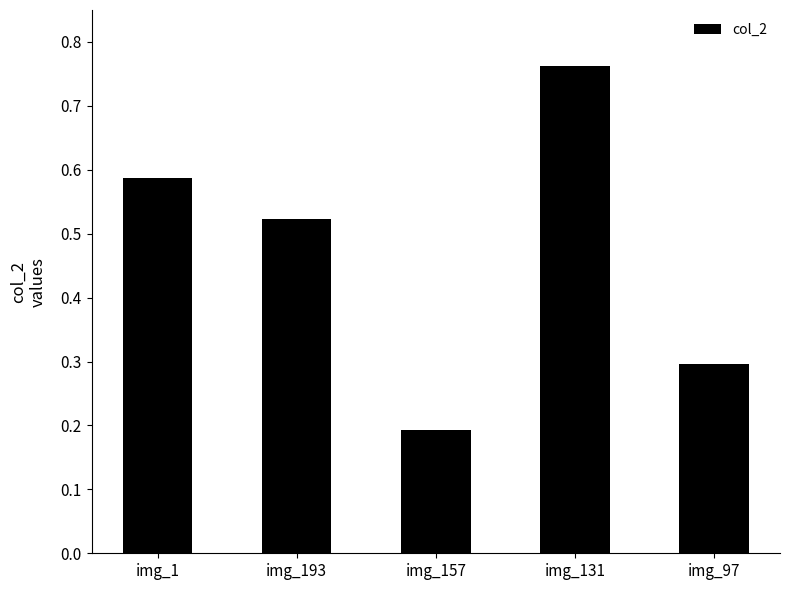

Which has a higher value, img_193 or img_157?

img_193